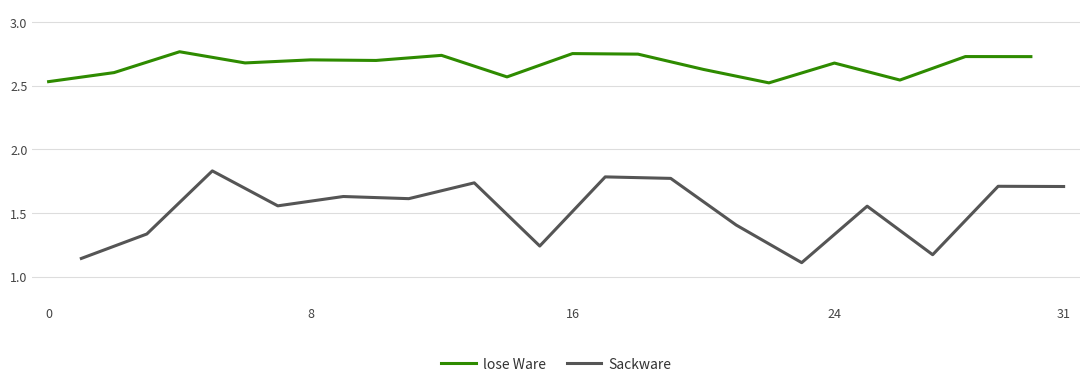

Which series has the widest spread of values?

Sackware